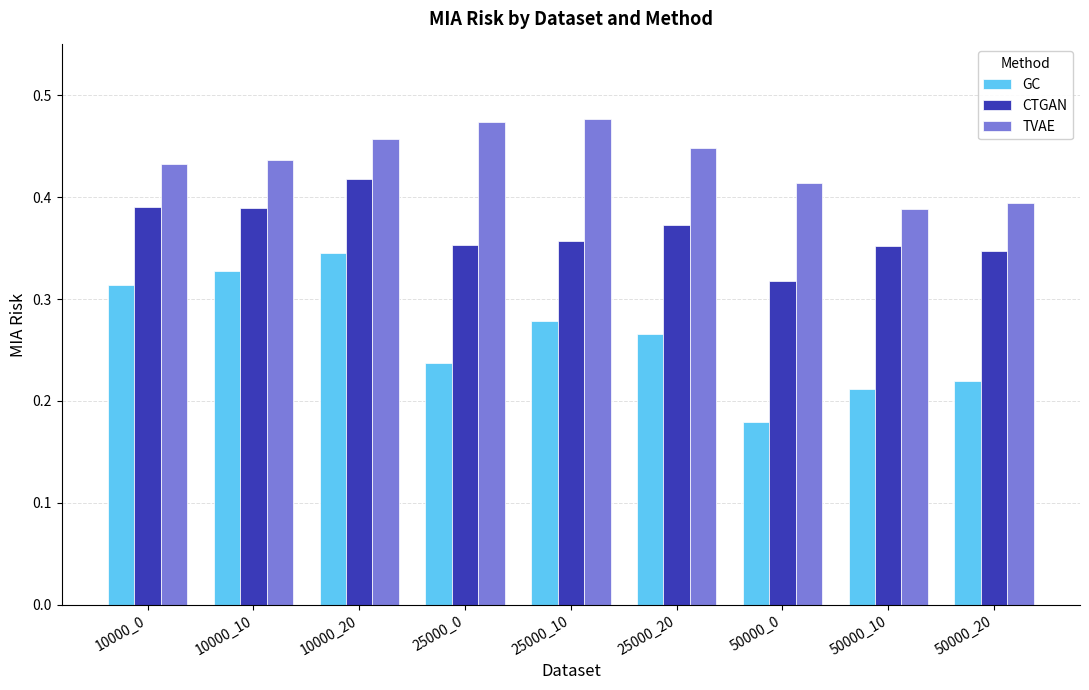

Count the TVAE values in the range 0 to 1.

9